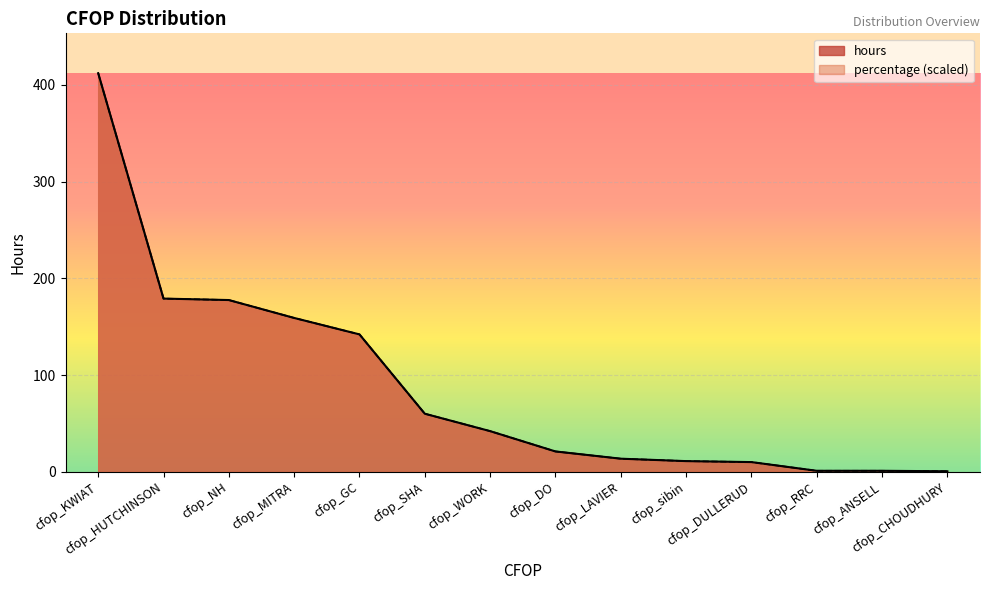

Between which two adjacent categories do hours and percentage first intersect?

cfop_MITRA and cfop_GC